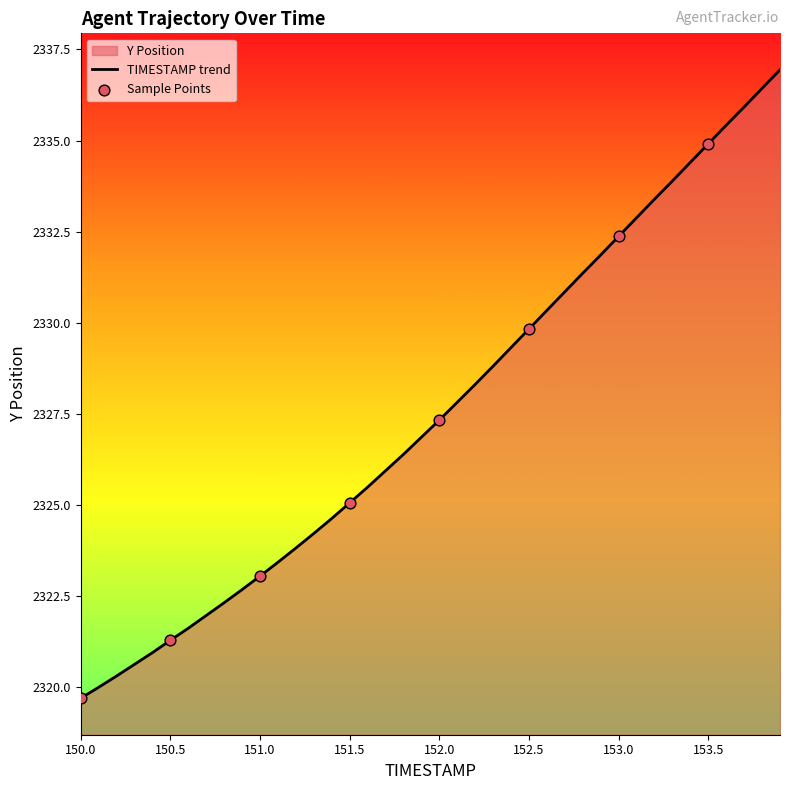

What is the change in value from 151.2 to 152.0?

+3.5